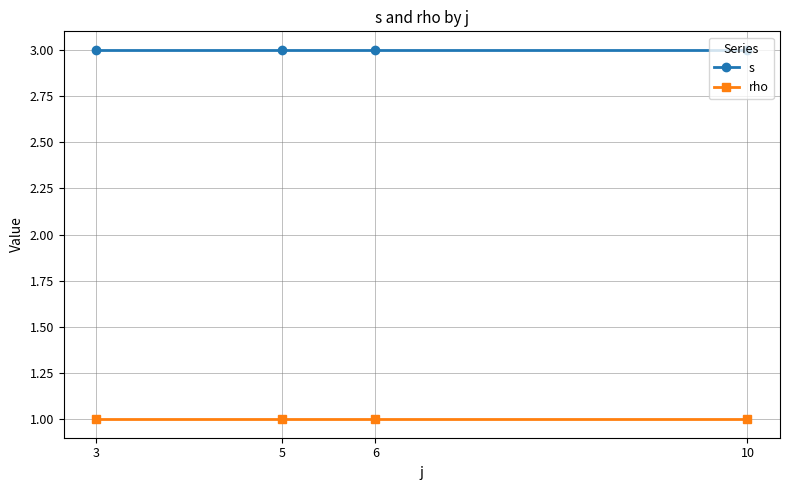

How many distinct data groups are displayed?

2